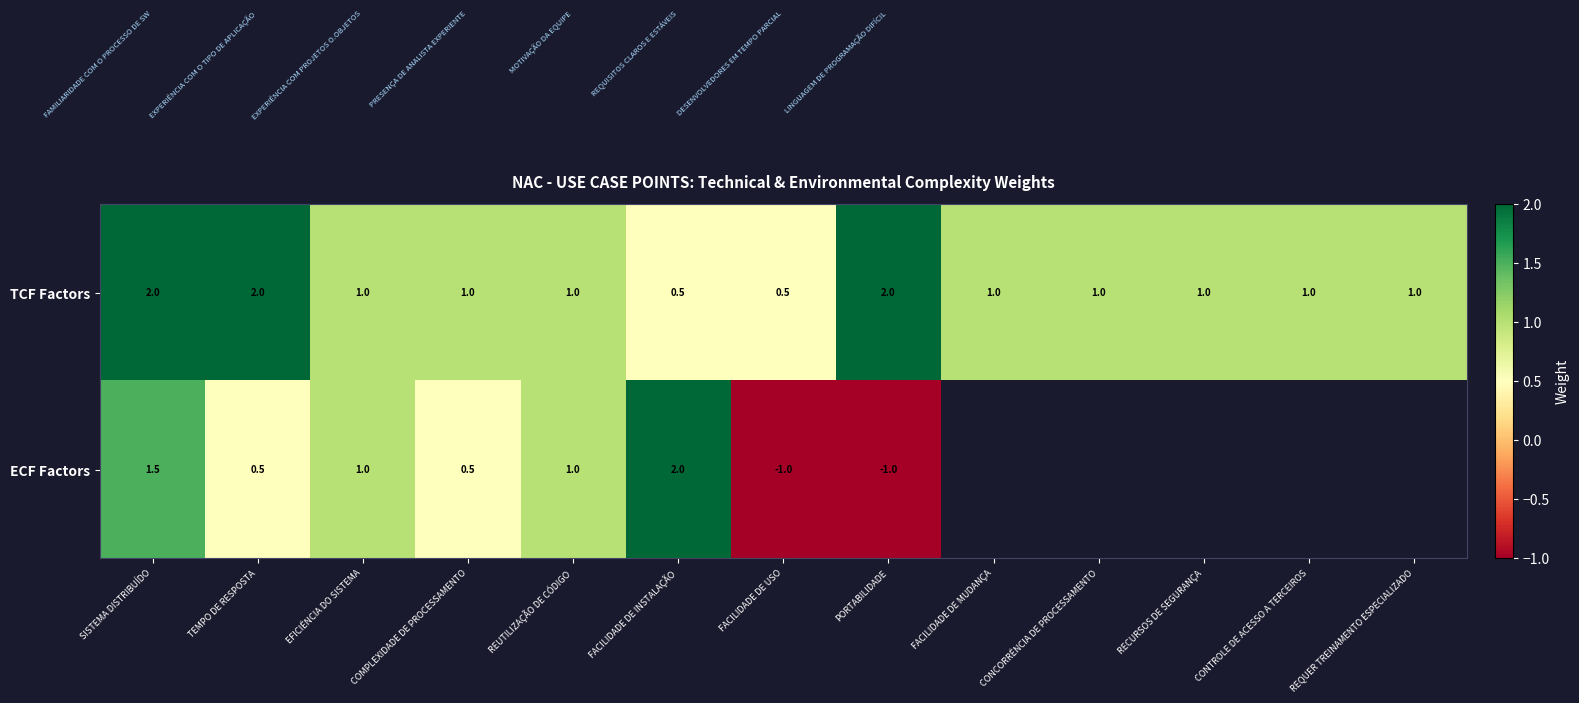

At how many categories does at least one series exceed 0?

13